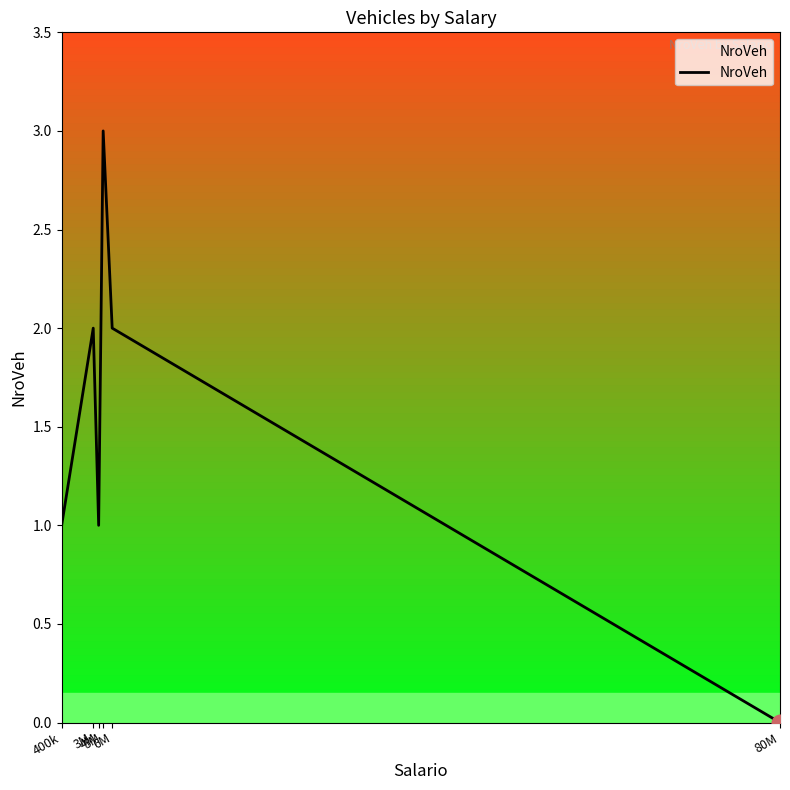

Is it true that the value at 6M is 2?

True